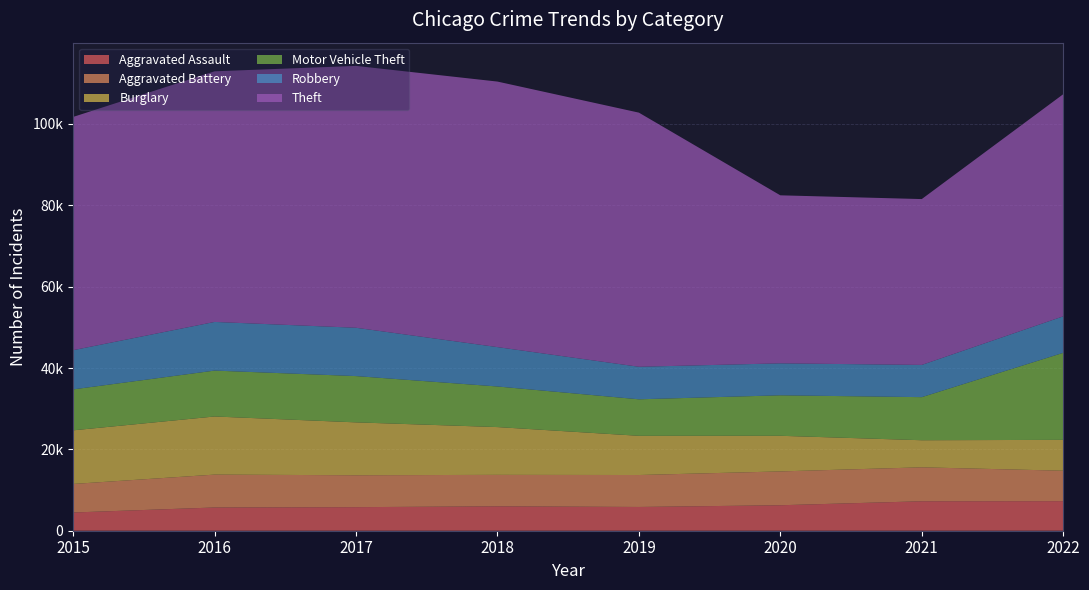

Reading right to left, list all the values displayed in this chart.

Aggravated Assault: 7268	7243	6263	5840	6001	5793	5712	4480
Aggravated Battery: 7487	8346	8320	7857	7734	7845	8085	7018
Burglary: 7585	6658	8757	9639	11746	13001	14289	13184
Motor Vehicle Theft: 21401	10595	9956	8977	9983	11380	11286	10068
Robbery: 8967	7919	7855	7994	9679	11880	11960	9638
Theft: 54607	40777	41312	62484	65285	64381	61618	57350